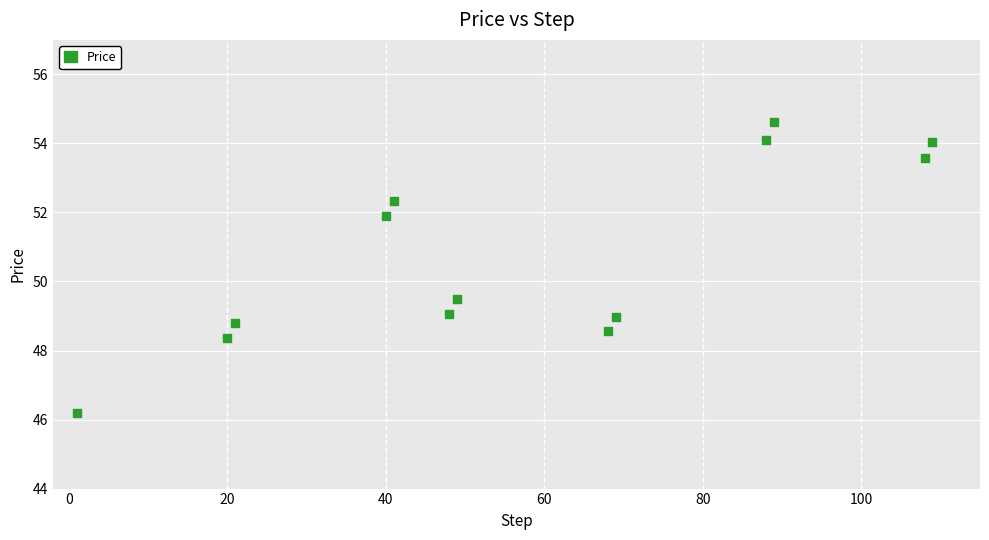

What is the range of X values (max minus min)?

108.0